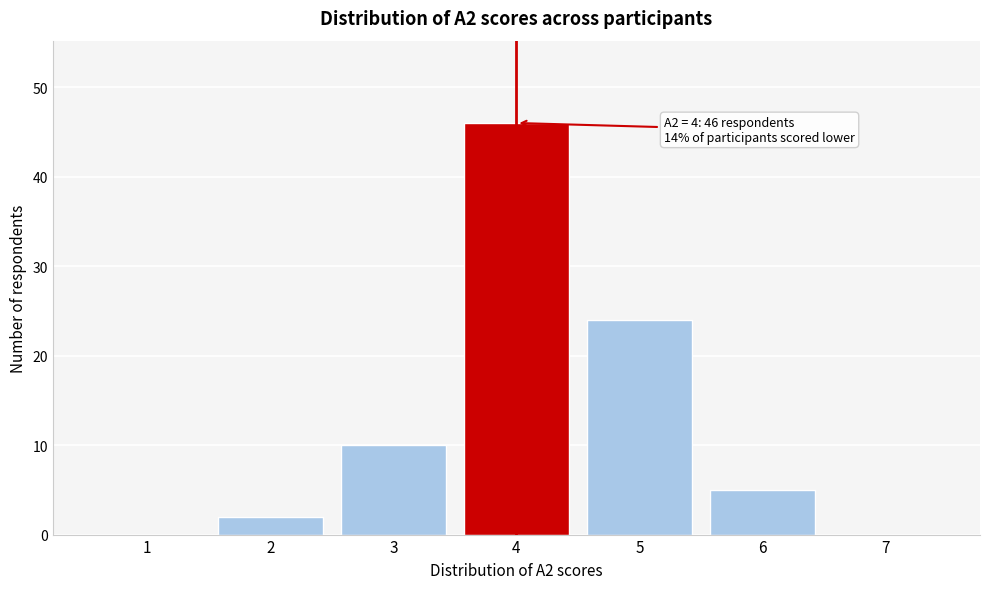

Over which range of the x-axis is the bar tallest?

3.5 to 4.5